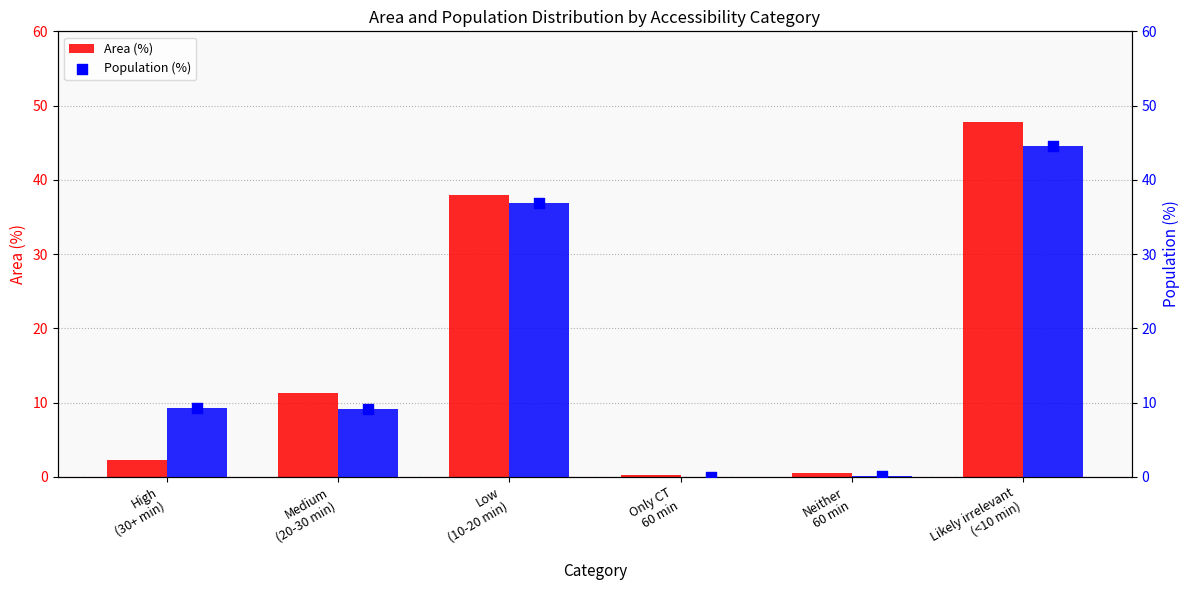

Which series contains the lowest Y value?

Population (%)